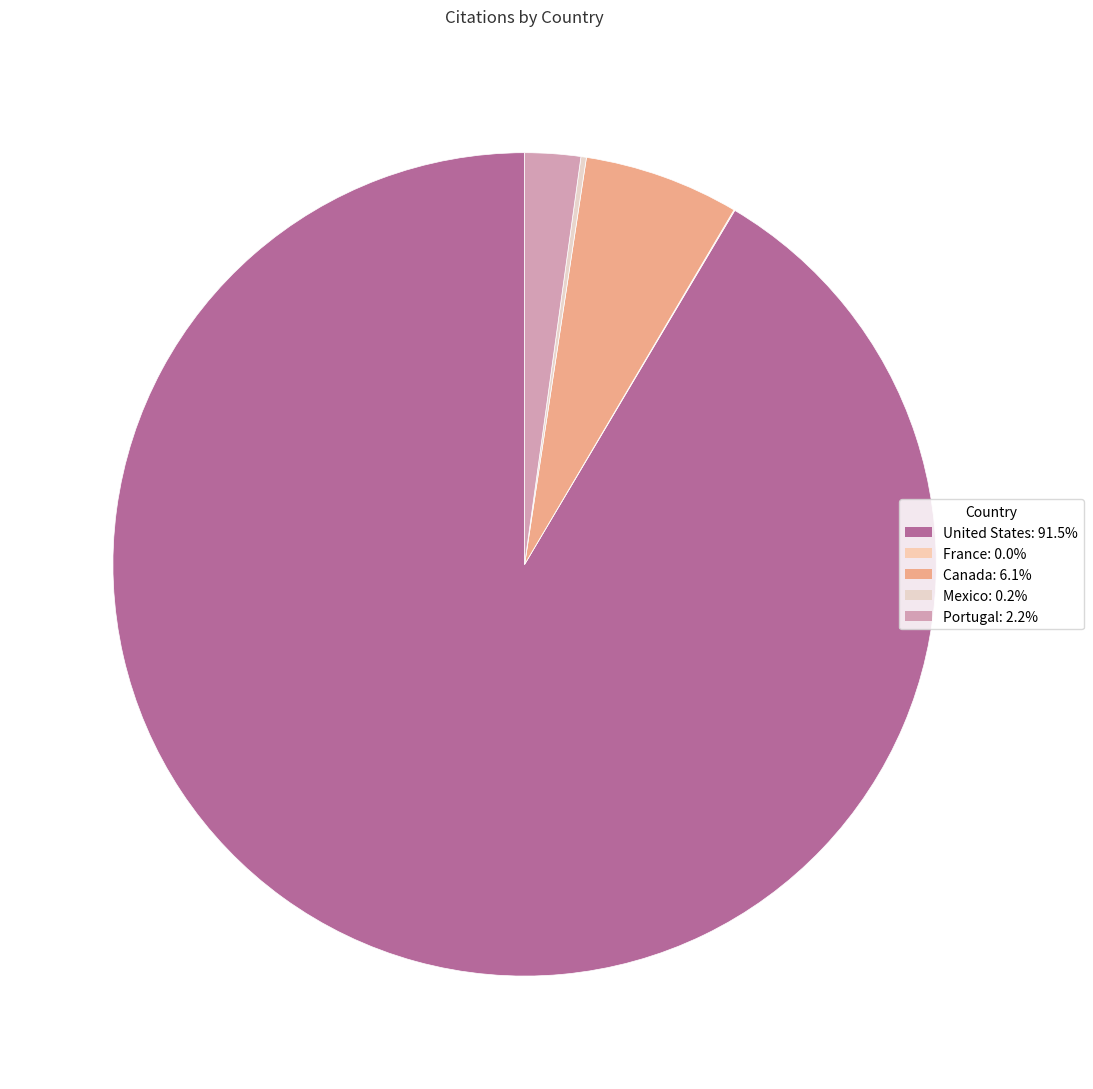

The France slice represents 1% of the pie. True or false?

False